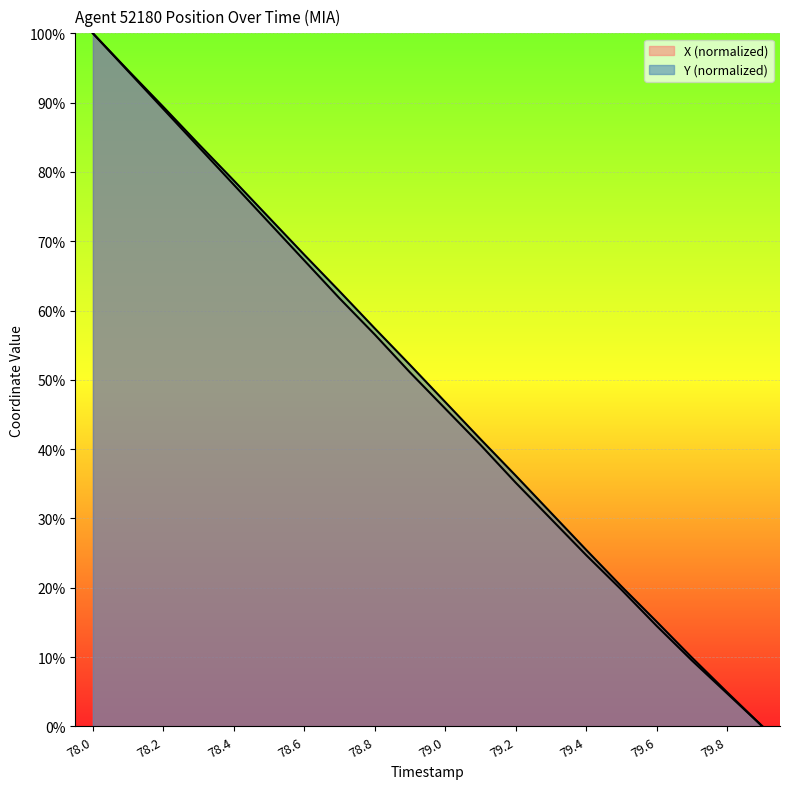

True or false: Y and X intersect in this chart.

False